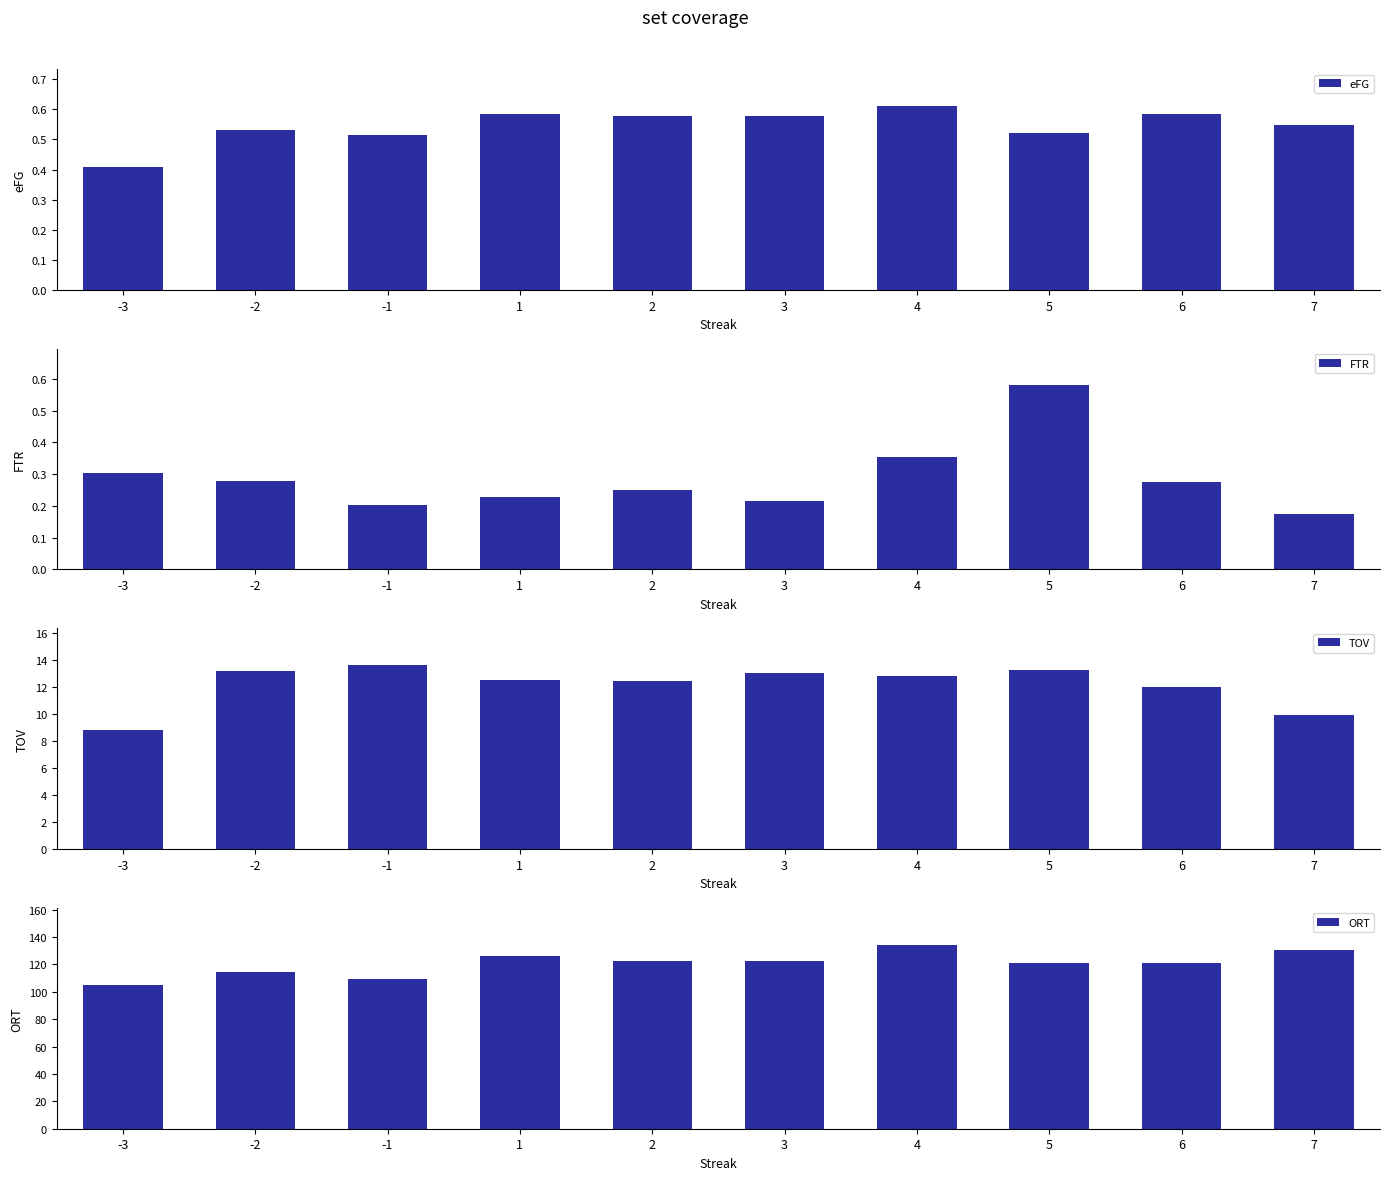

What is the difference between the maximum and minimum values in the TOV series?

4.8